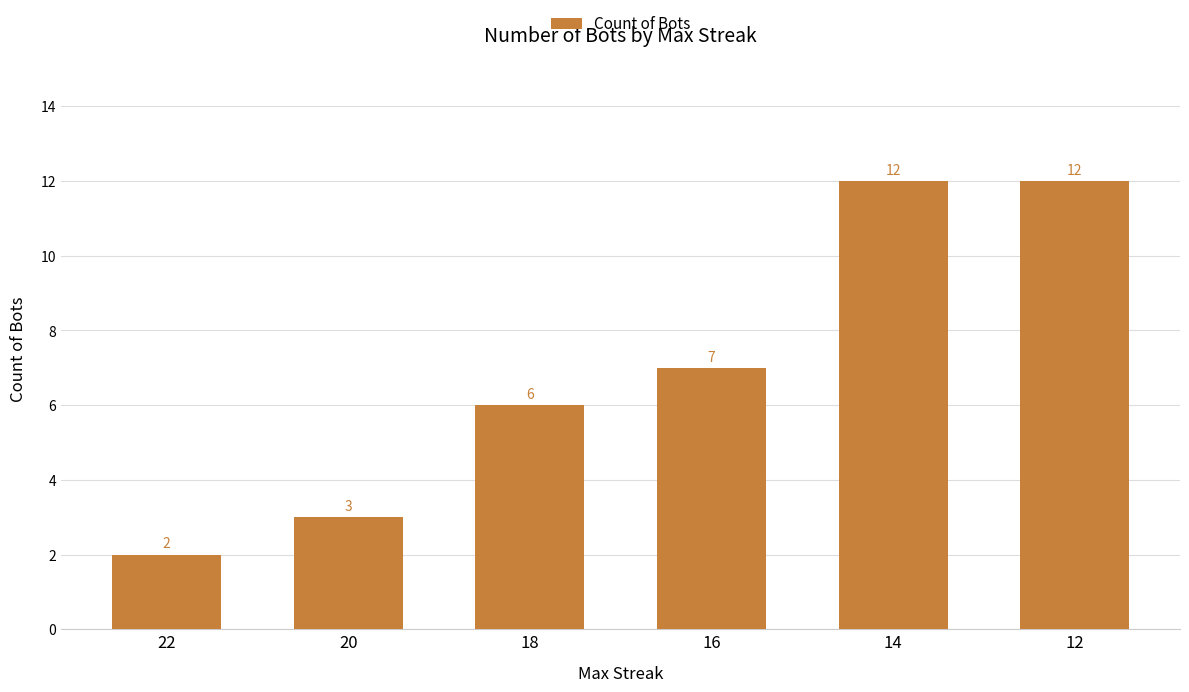

At which category does the chart reach its minimum across all series?

22